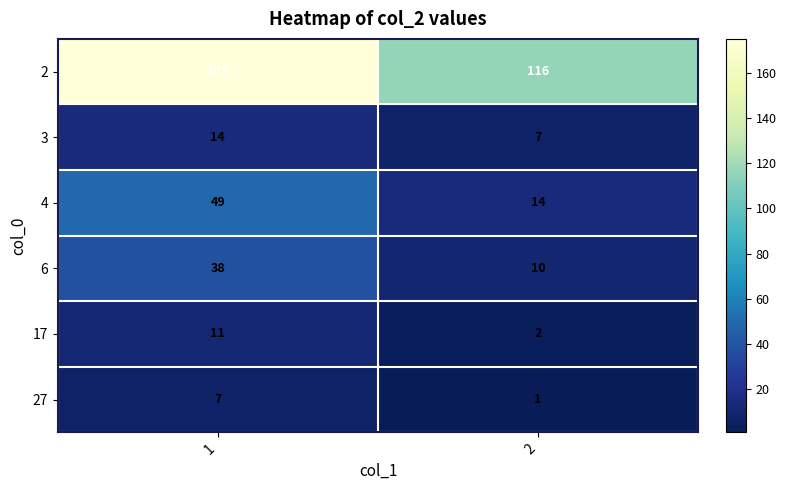

What is the approximate value of 4 at 2?

14